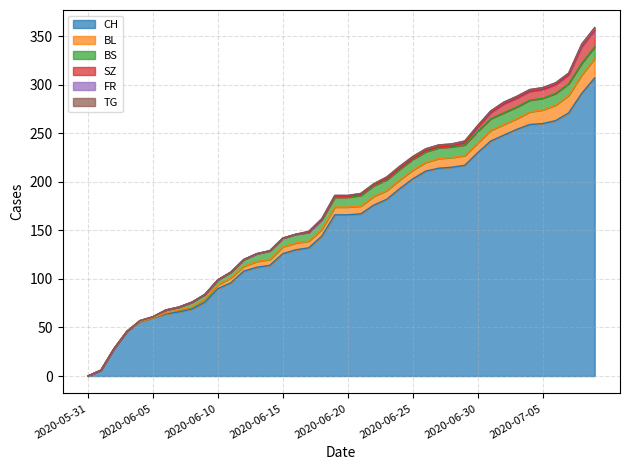

Does the chart have visible grid lines?

Yes